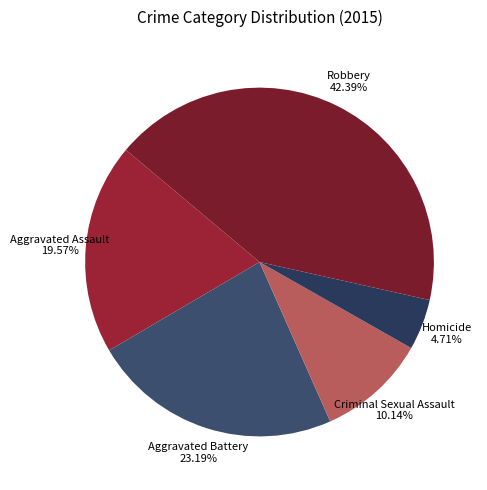

To the nearest percent, what is the difference between the Aggravated Assault and Homicide slice percentages?

15%